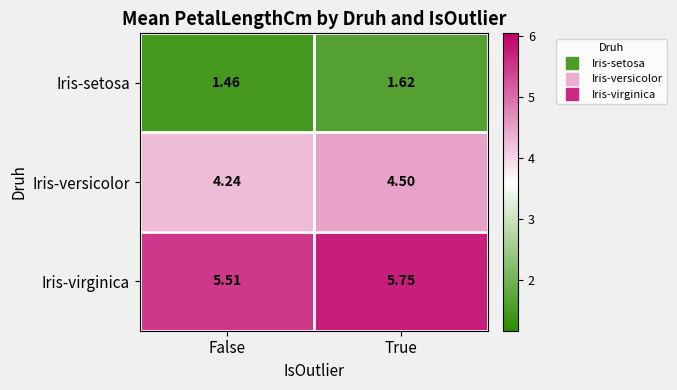

What is the difference between the highest and lowest values at True?

4.1